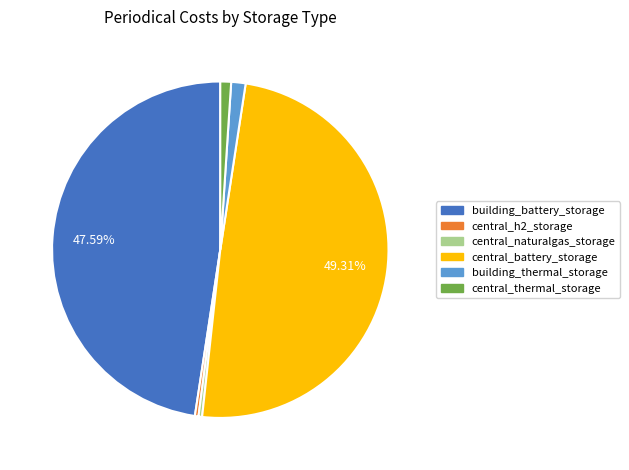

Does building_battery_storage represent more than half of the total?

No